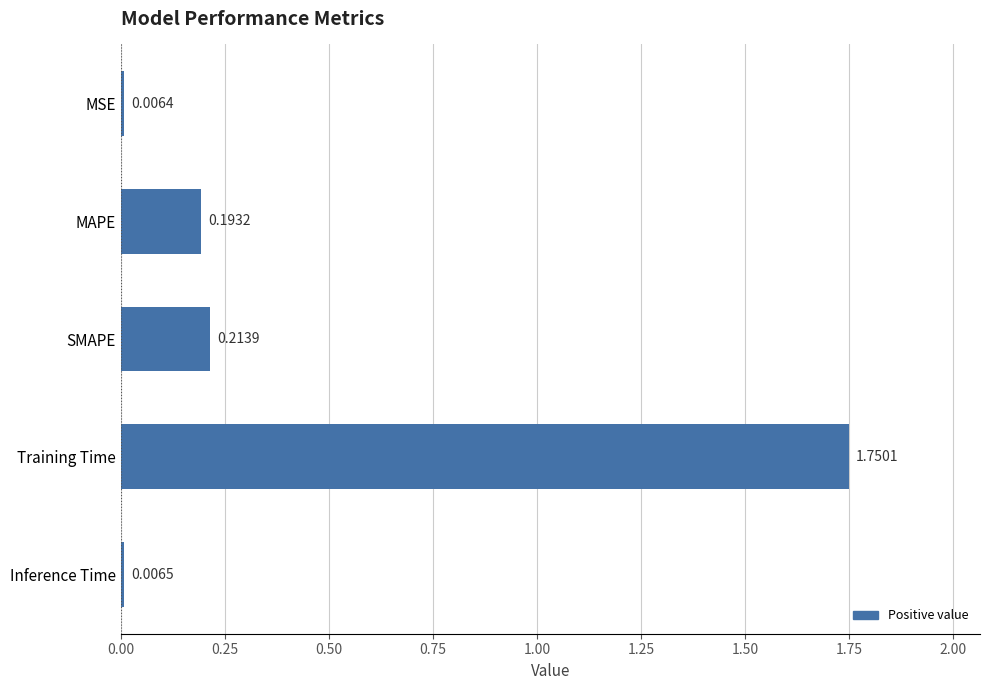

What is the average value?

0.4